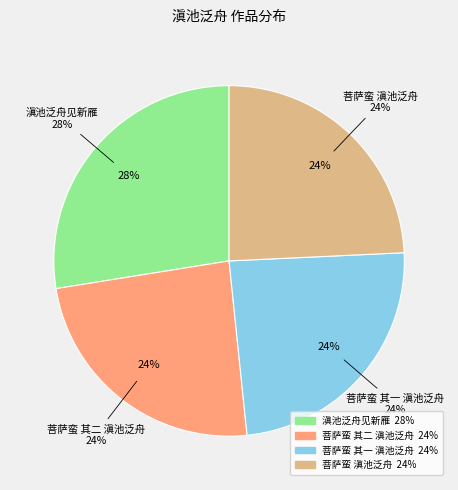

What percentage is NOT represented by 菩萨蛮 其一 滇池泛舟?

75.9%